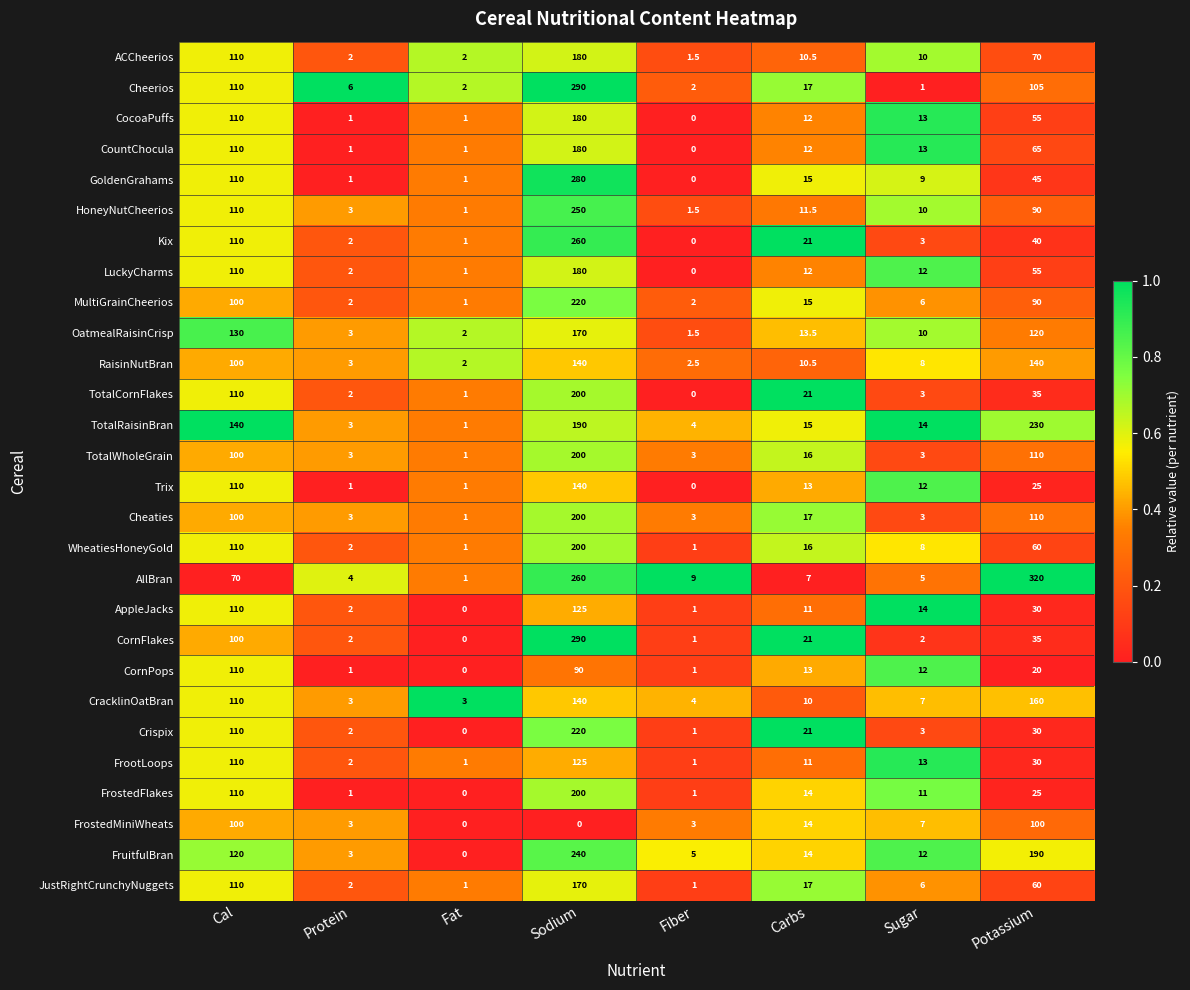

List the labels in order of Kix value, largest first.

Sodium, Cal, Potassium, Carbs, Sugar, Protein, Fat, Fiber